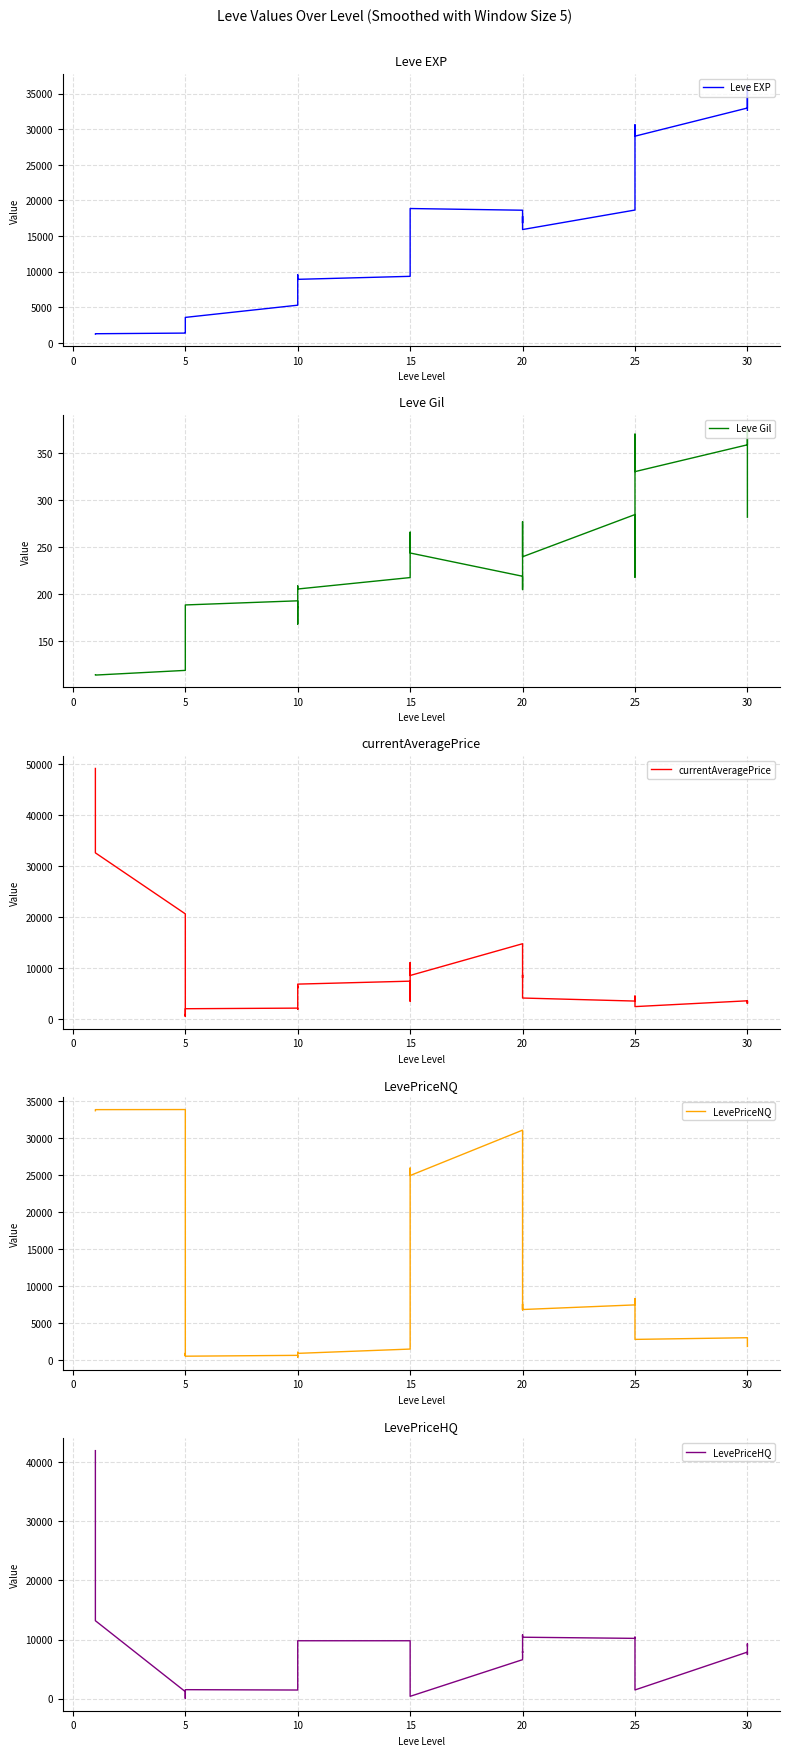

How many lines are shown in the chart?

5